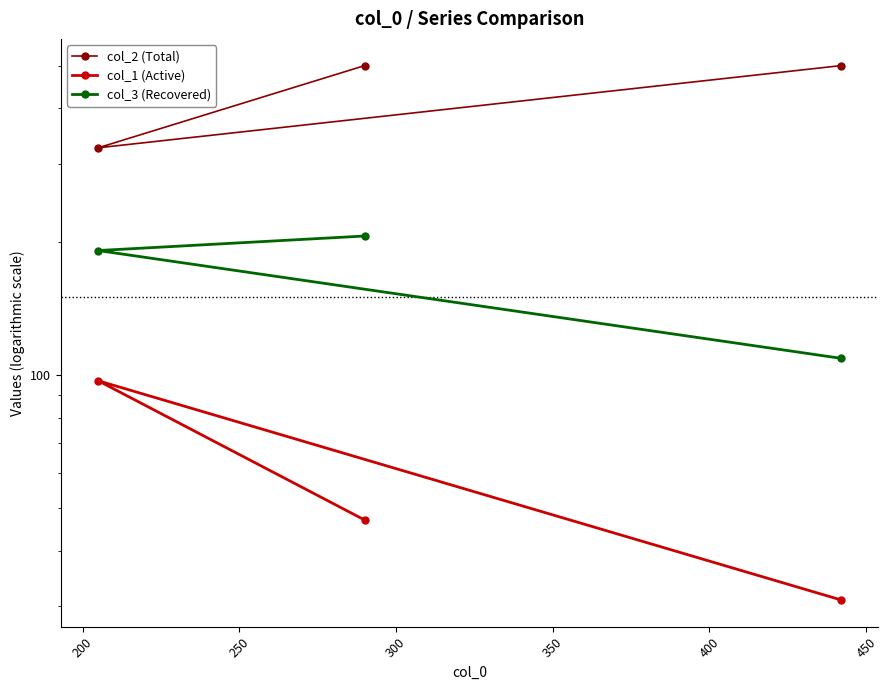

What is the average value of the col_1 (Active) series?

58